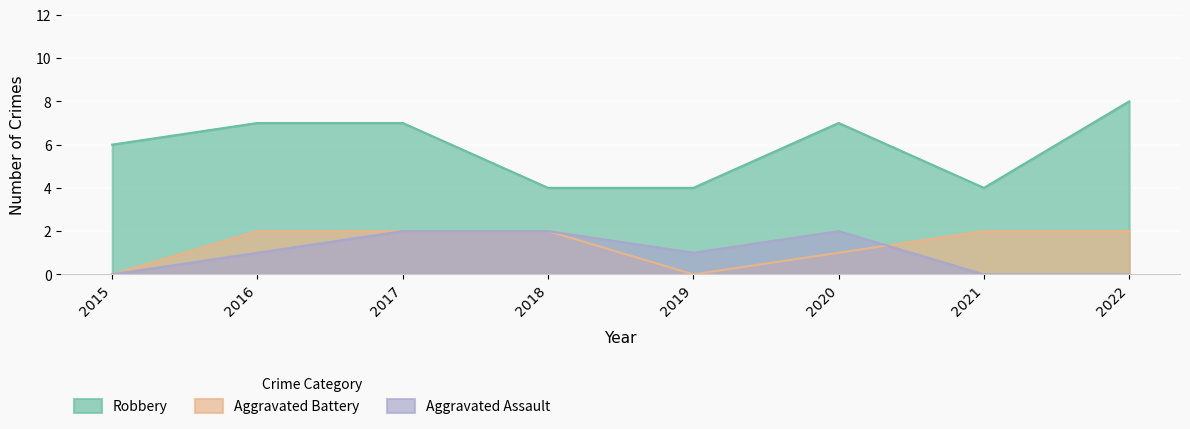

What value does the Robbery series have at 2019?

4